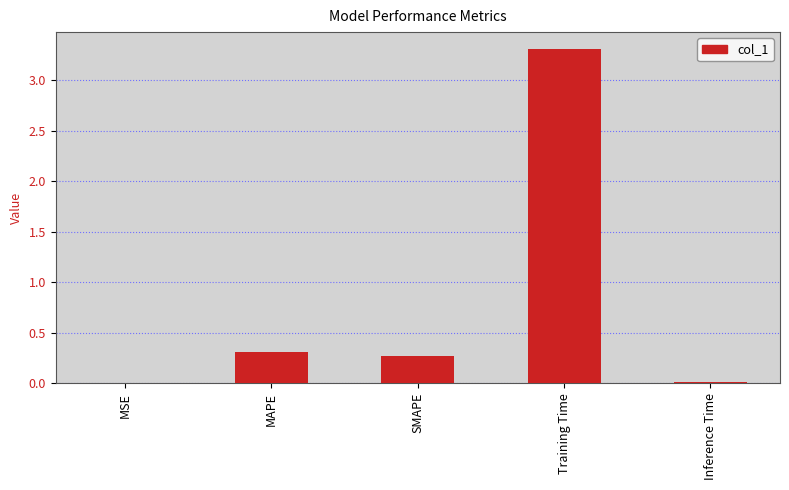

What is the sum of all values?

3.9